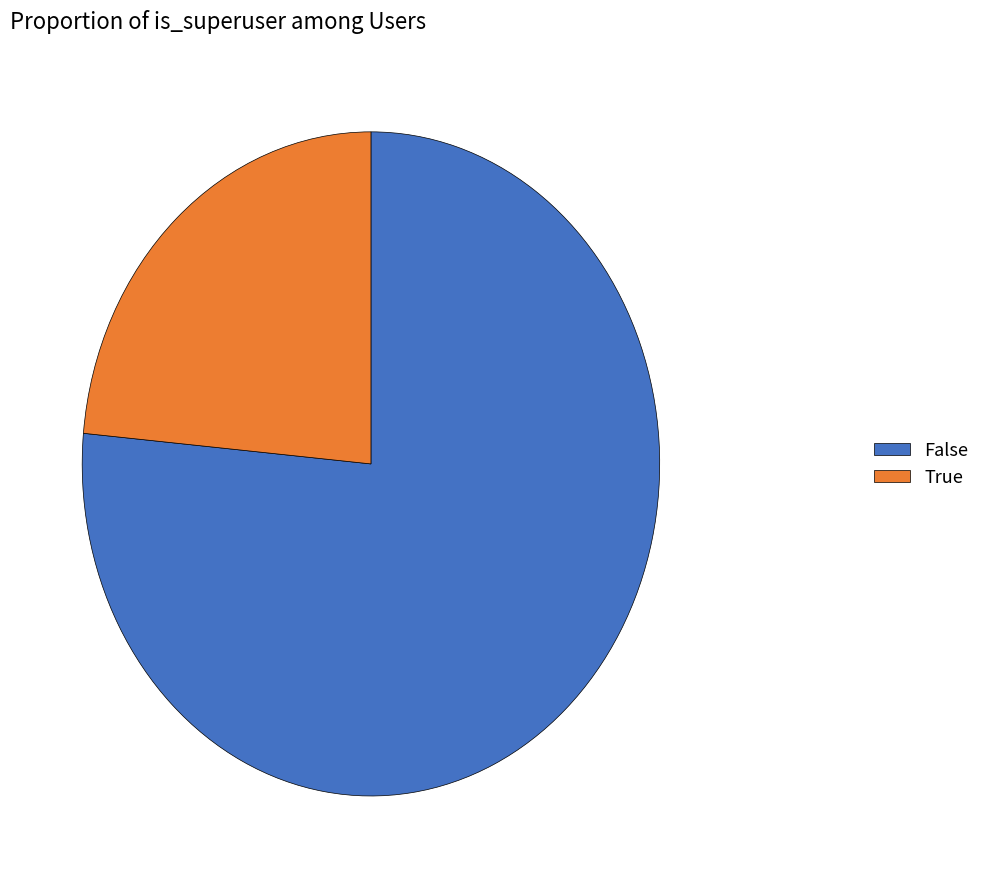

How many segments does this pie chart have?

2